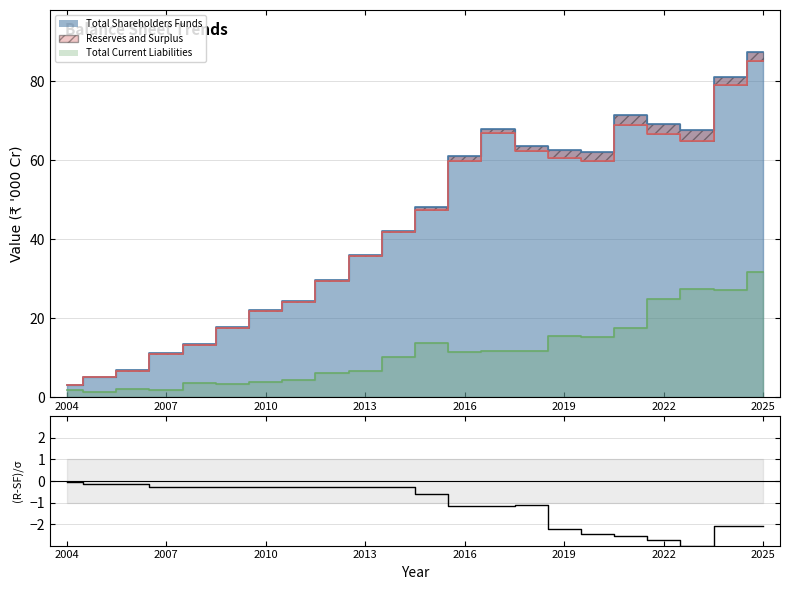

Reading left to right, extract all data points from this chart.

-0.0	-0.1	-0.1	-0.3	-0.3	-0.3	-0.3	-0.3	-0.3	-0.3	-0.3	-0.6	-1.2	-1.2	-1.1	-2.2	-2.5	-2.5	-2.7	-3.0	-2.1	-2.1